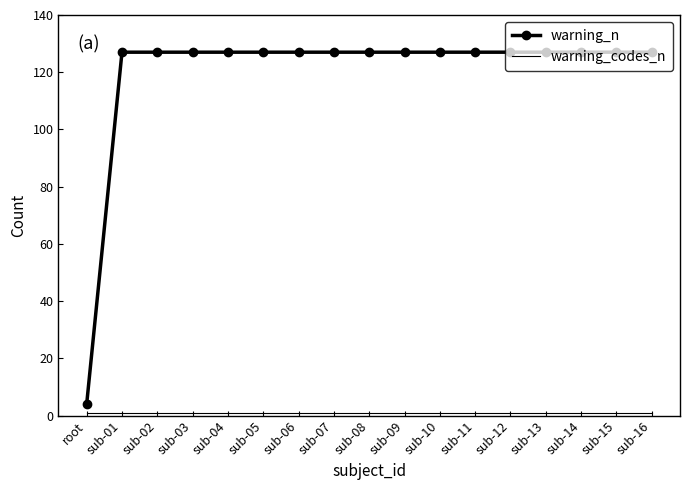

What position from the left is sub-11?

12